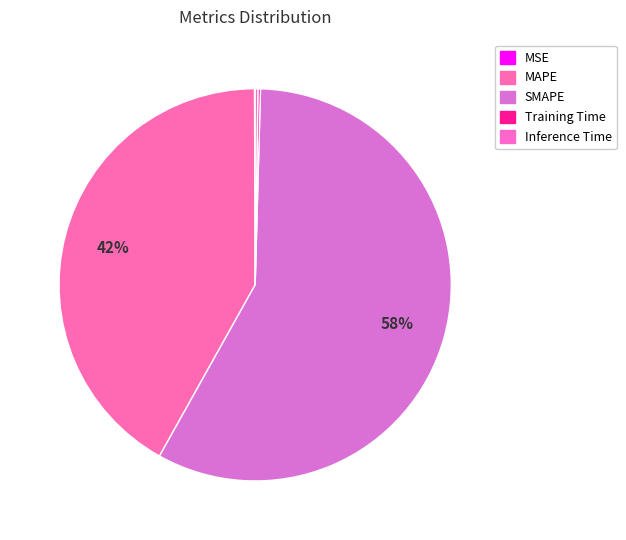

The MAPE slice represents 42% of the pie. True or false?

True